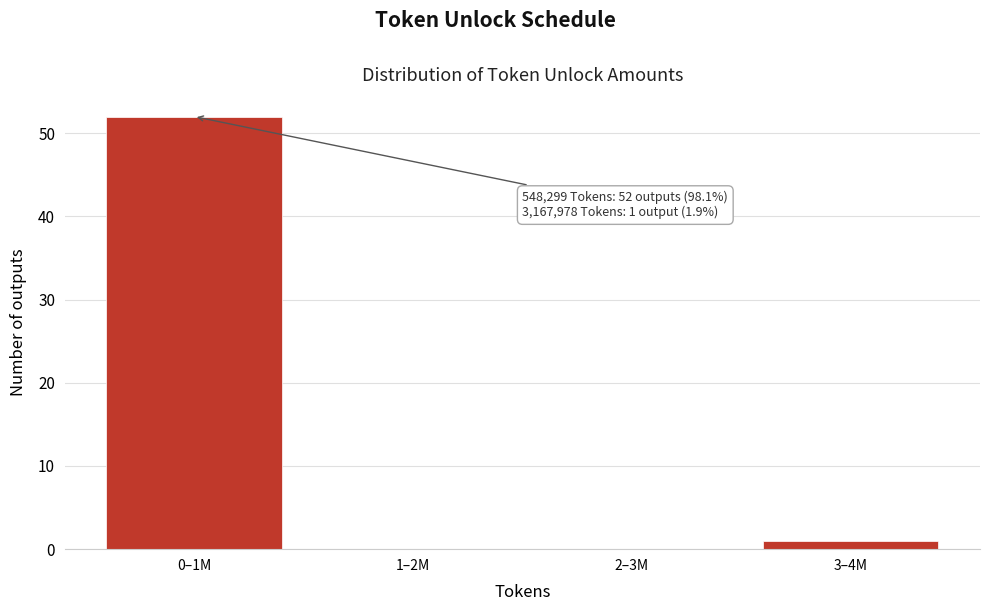

Reading left to right, extract all data points from this chart.

0–1M=52	1–2M=0	2–3M=0	3–4M=1